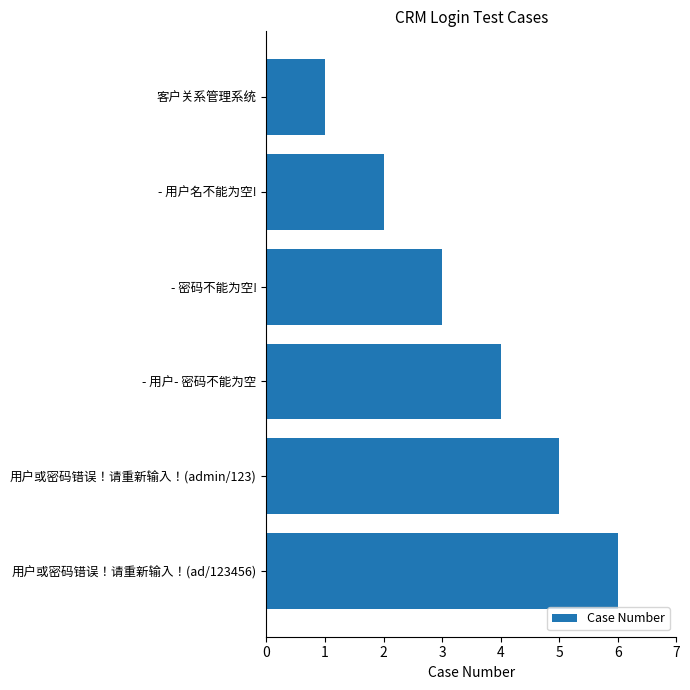

Rank the categories by value from lowest to highest.

客户关系管理系统, - 用户名不能为空!, - 密码不能为空!, - 用户- 密码不能为空, 用户或密码错误！请重新输入！(admin/123), 用户或密码错误！请重新输入！(ad/123456)